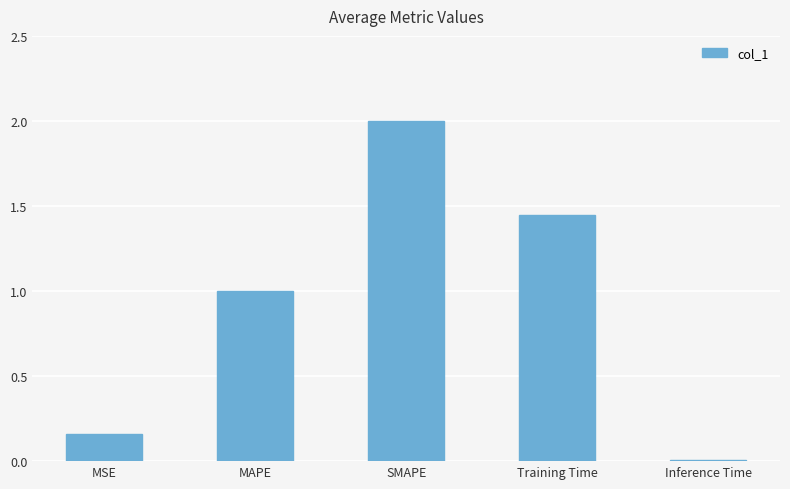

What is the difference between the maximum and second lowest values?

1.8